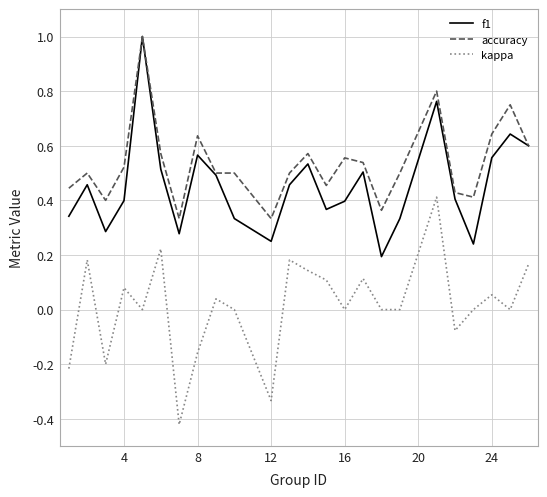

True or false: kappa and f1 cross at least once.

False